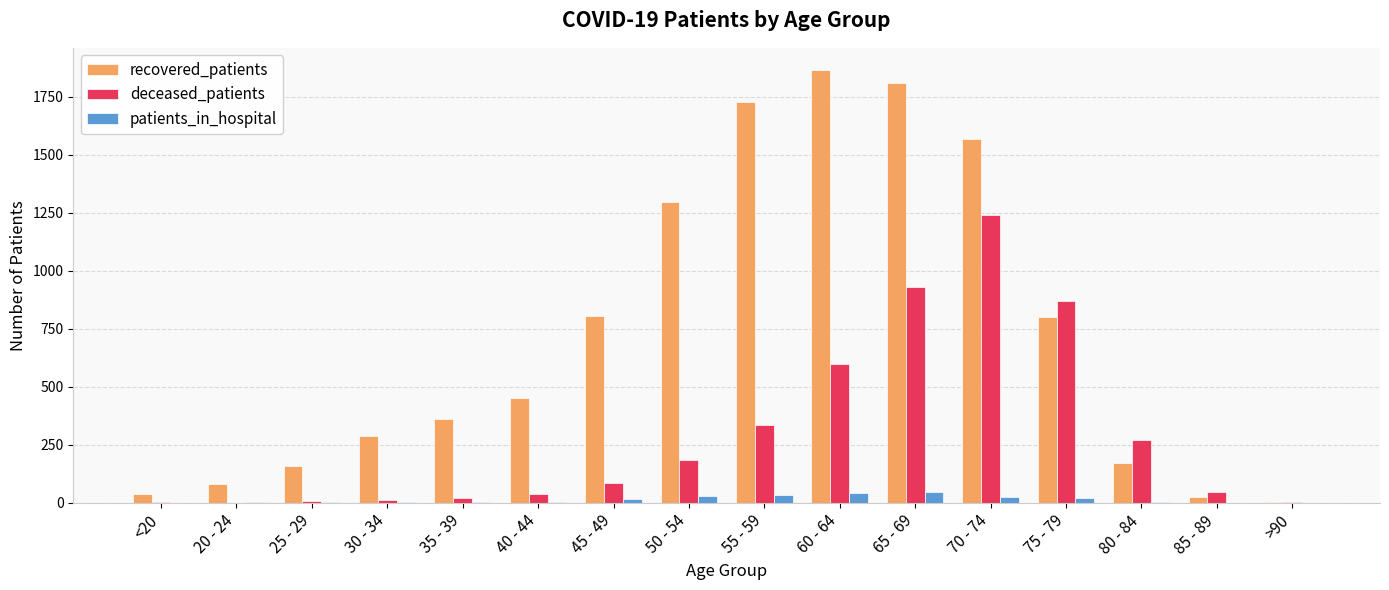

How many groups of bars are there?

16